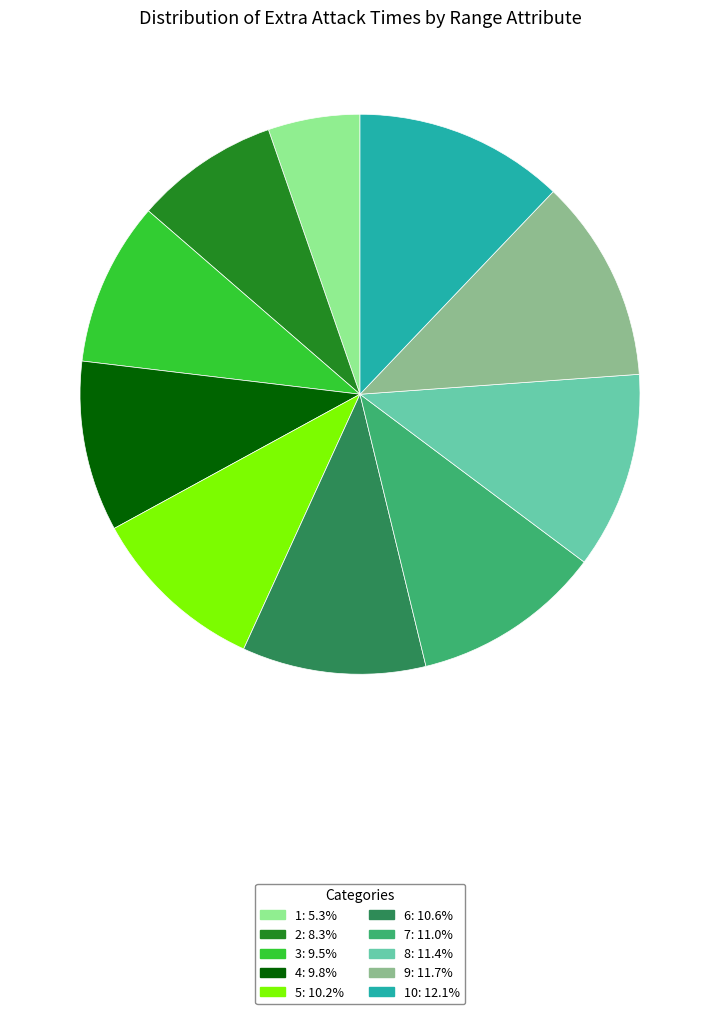

Is there a majority slice in this chart?

No